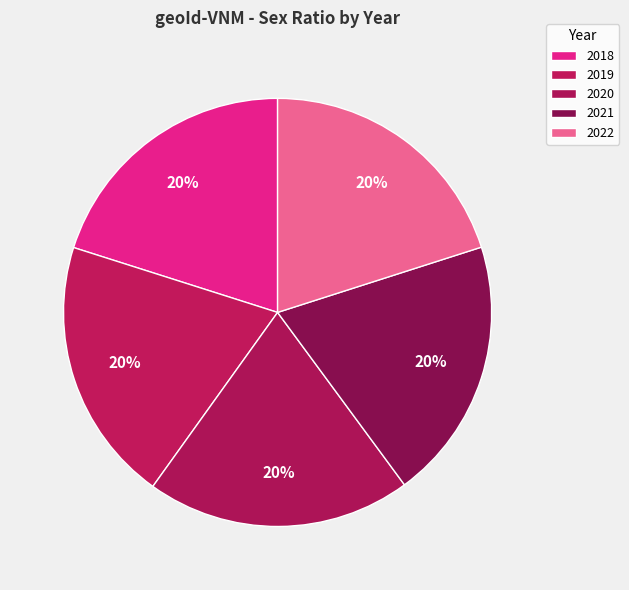

Does 2018 represent more than half of the total?

No